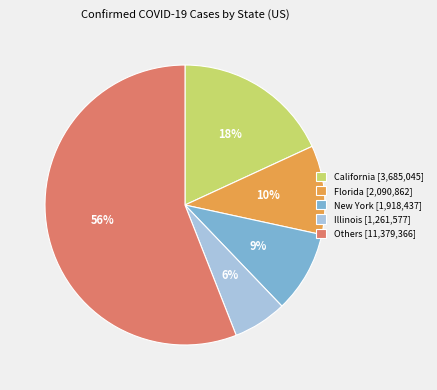

Which has a higher value, New York [1,918,437] or Florida [2,090,862]?

Florida [2,090,862]